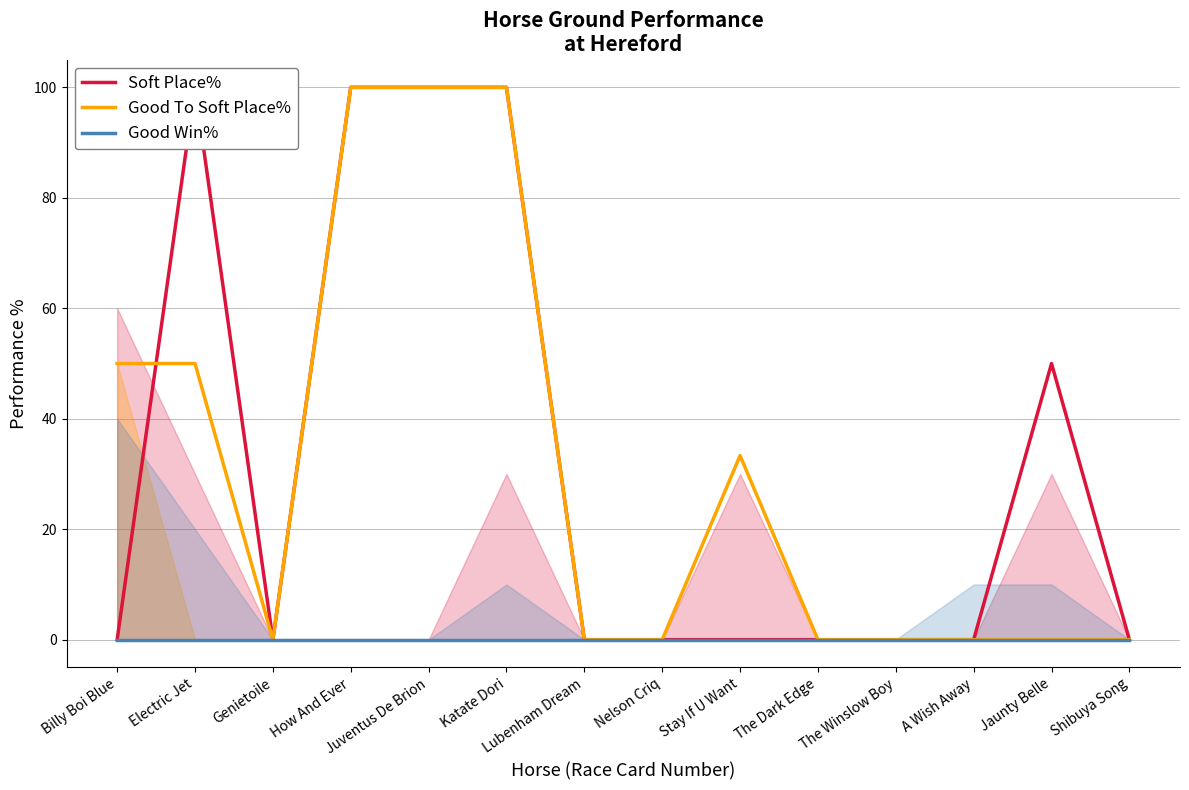

Where do Good To Soft Place% and Soft Place% first cross each other?

Billy Boi Blue and Electric Jet